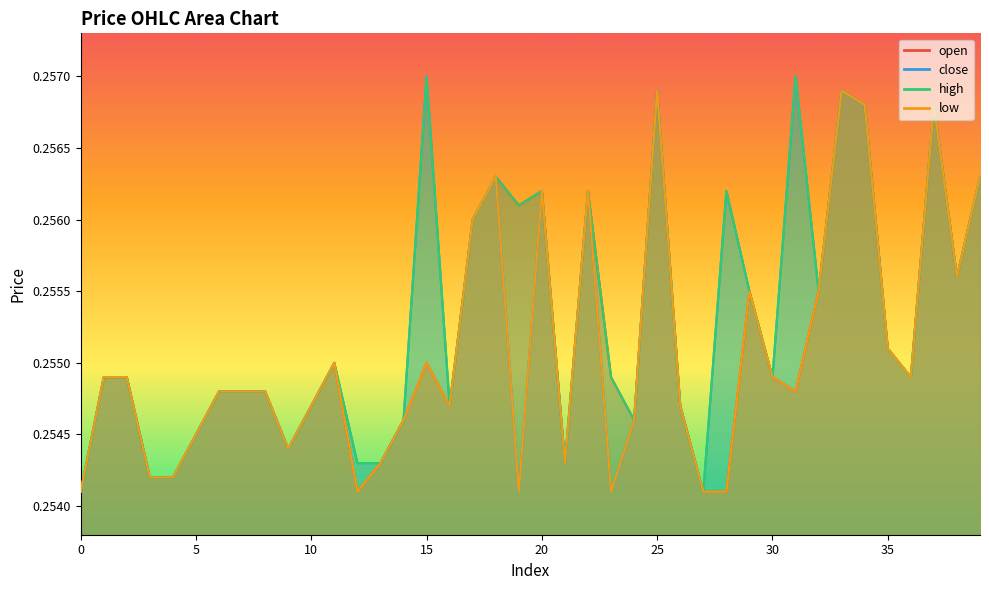

Which has a higher value, 25 or 19?

25